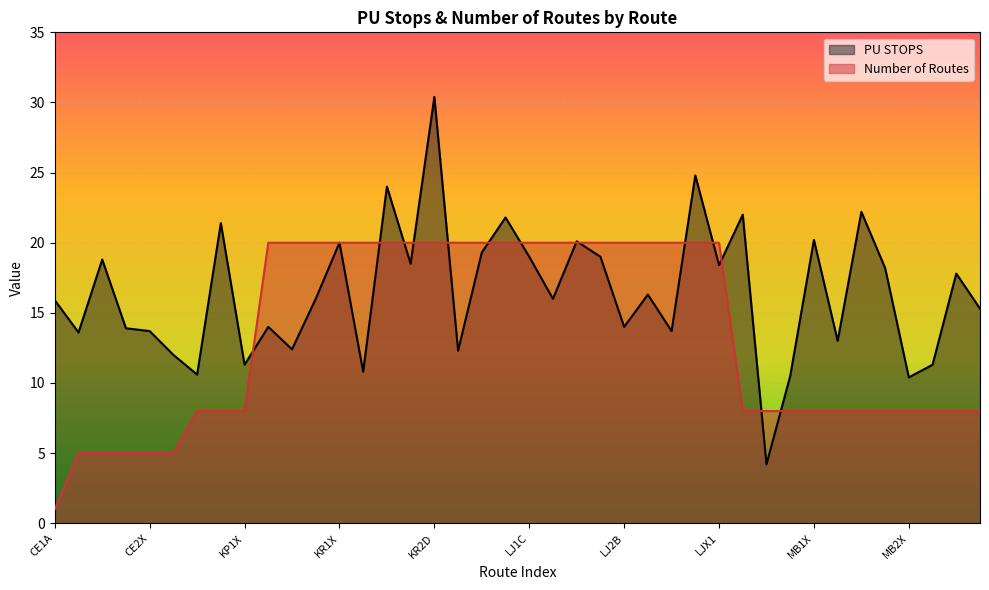

List the labels in order of Number of Routes value, smallest first.

CE1A, CE1B, CE1X, CE2B, CE2X, CE2A, KP1A, KP1B, KP1X, MB1A, MB1B, MB1C, MB1X, MB2A, MB2B, MB2C, MB2X, NG1A, NG1B, NG1X, KR1A, KR1B, KR1C, KR1X, KR2A, KR2B, KR2C, KR2D, KR2X, LJ1A, LJ1B, LJ1C, LJ1D, LJ1X, LJ2A, LJ2B, LJ2C, LJ2D, LJ2X, LJX1